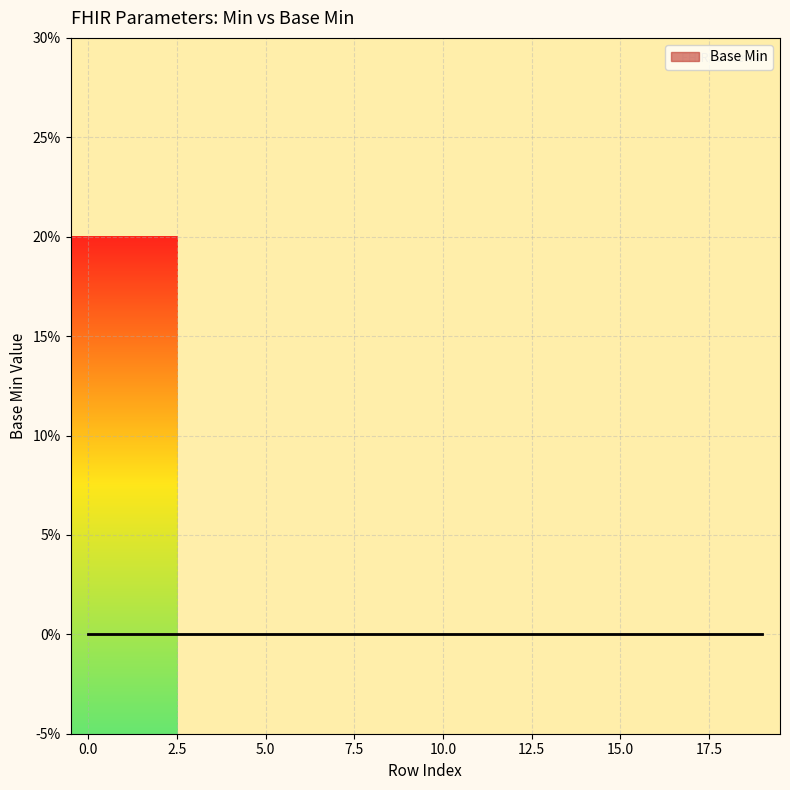

Count the number of categories in the chart.

20